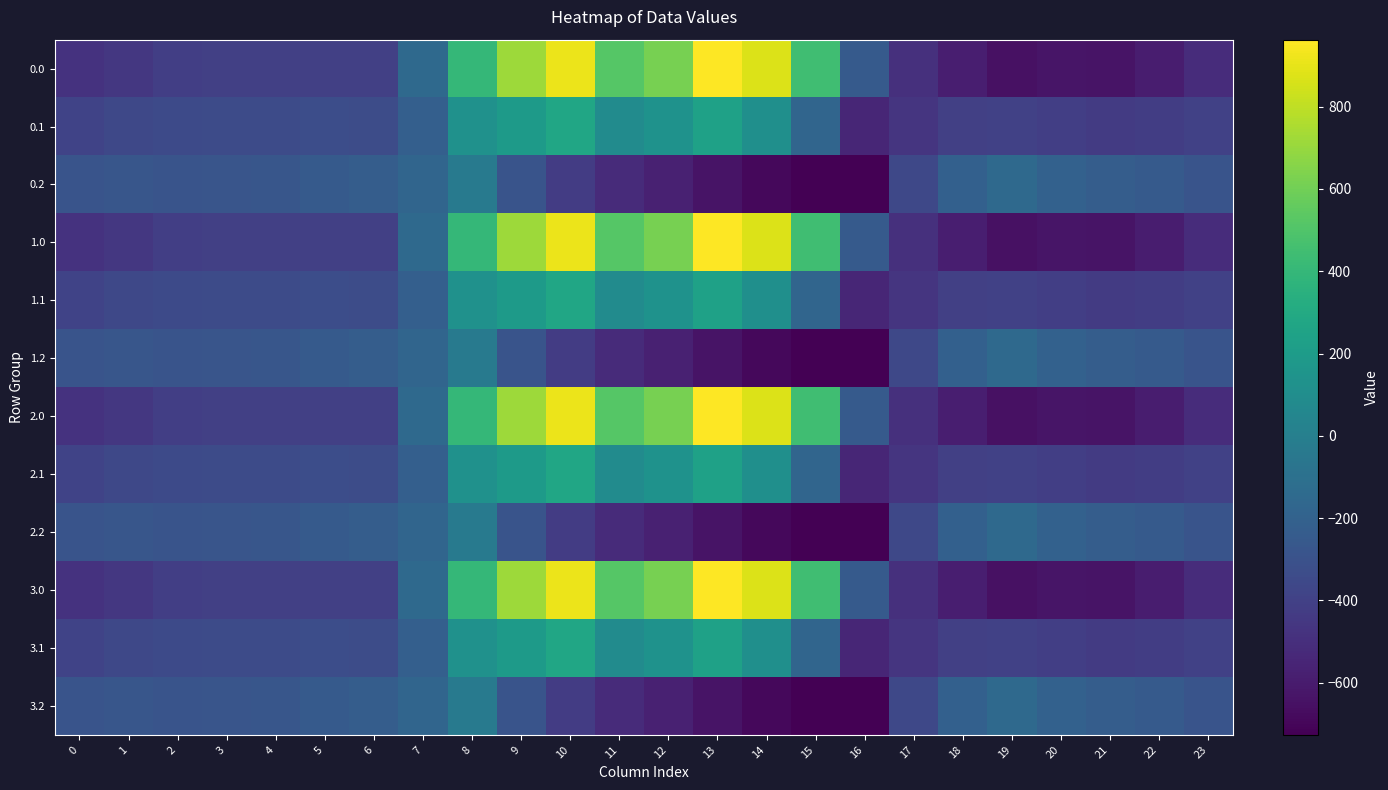

At which category is the sum across all series the highest?

10